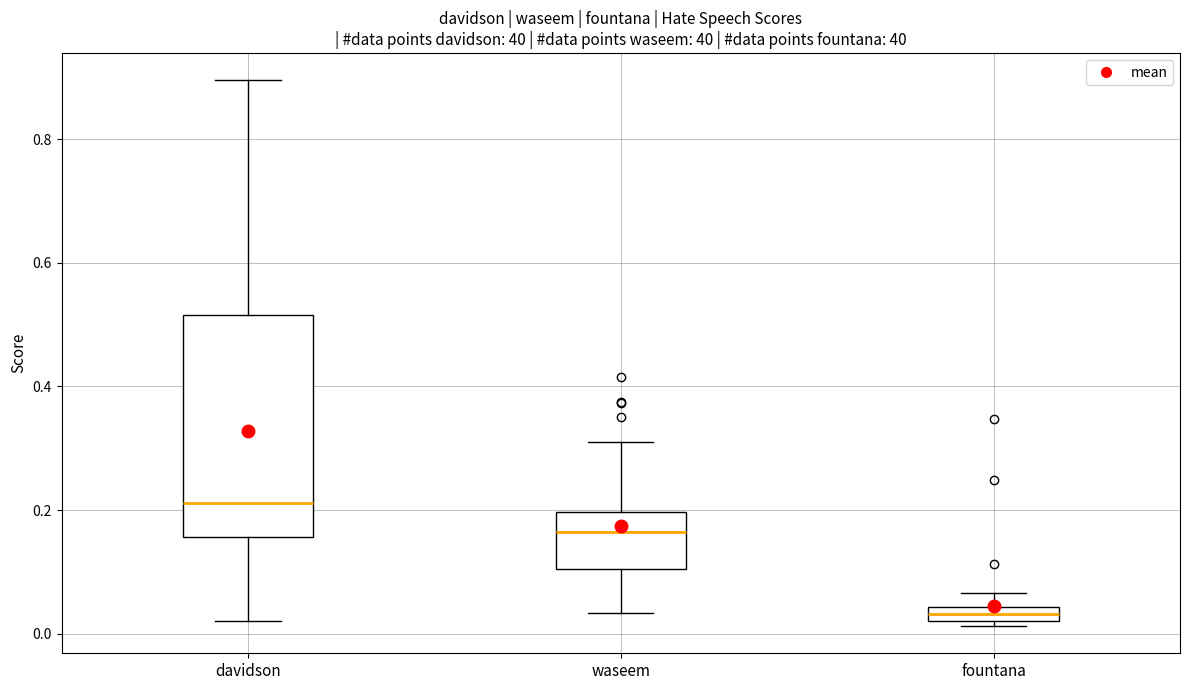

Where is the lower edge of the box for waseem on the y-axis? The values are not printed on the chart, so give them approximately, as read against the axis.

0.10